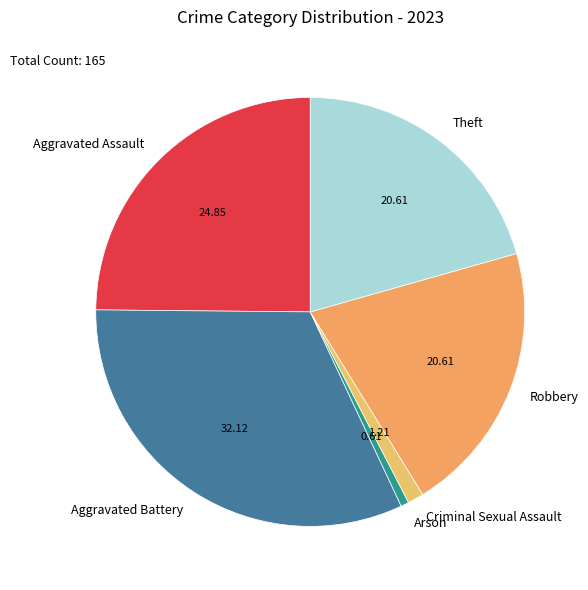

Does Robbery represent more than half of the total?

No